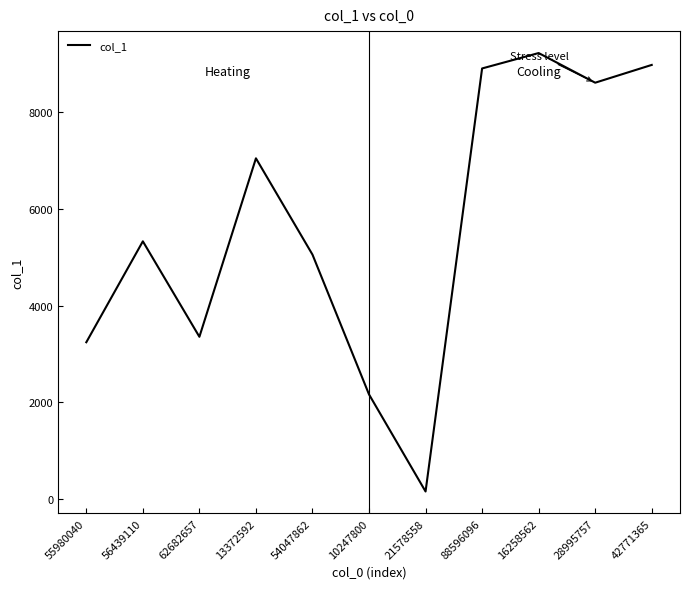

Which has a higher value, 55980040 or 13372592?

13372592